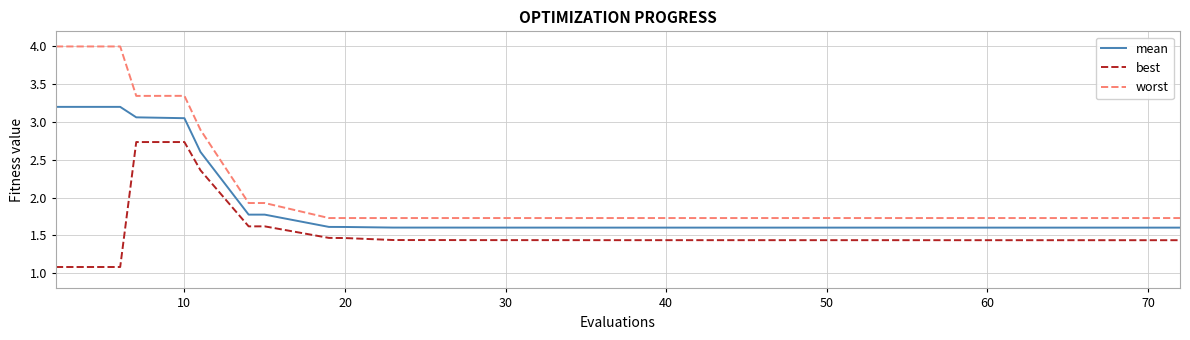

Is this an area chart (filled region under the line)?

No